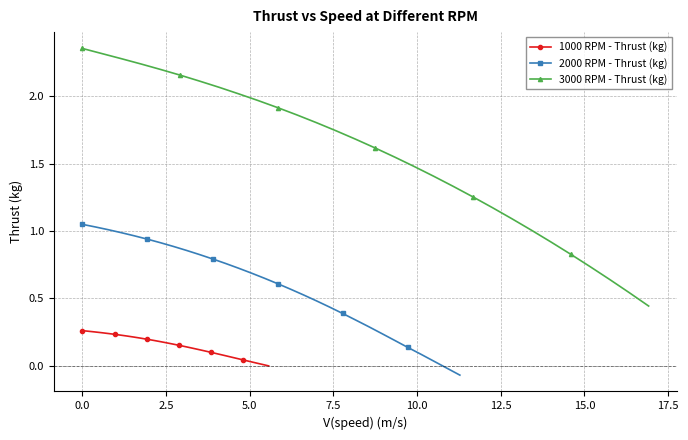

True or false: 3000 RPM - Thrust (kg) has more than 1 points higher than both neighbors.

False